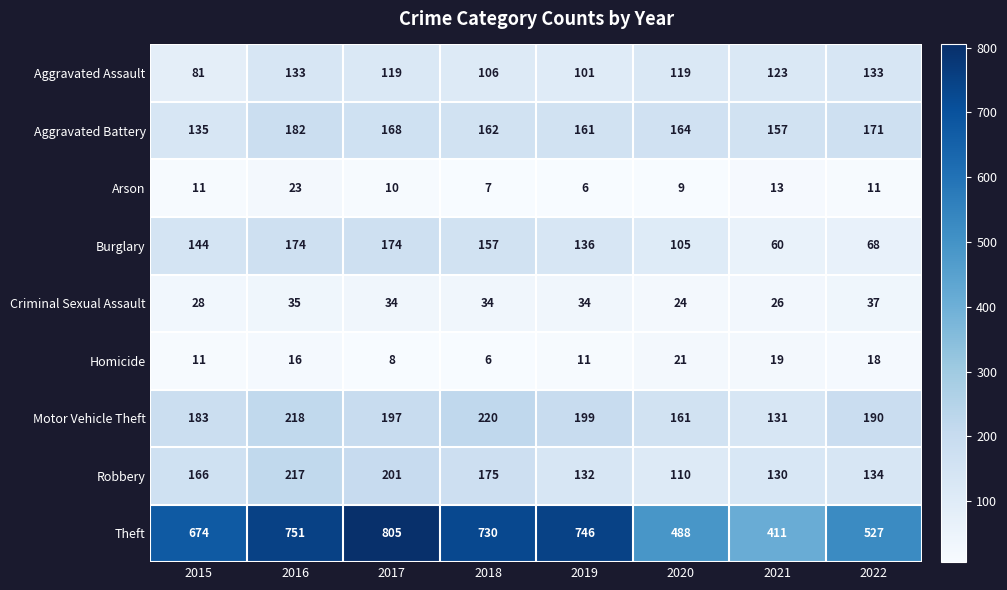

What is the difference between the highest and lowest values at 2021?

398